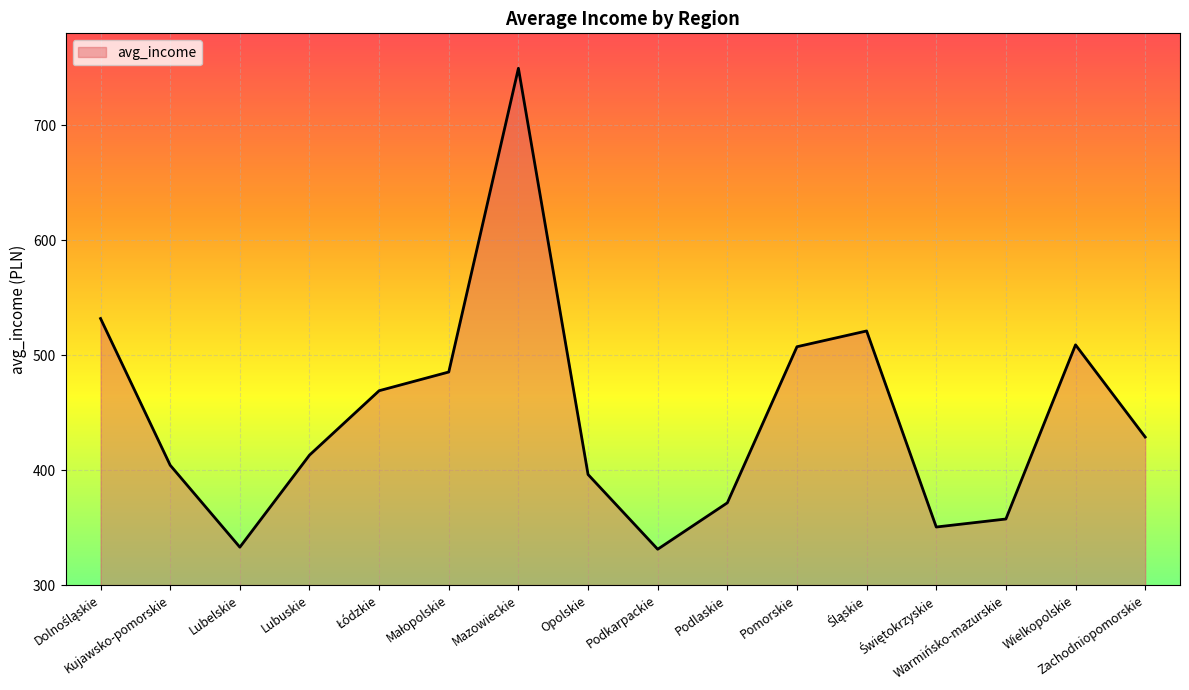

What is the change in value from Podlaskie to Zachodniopomorskie?

+57.2